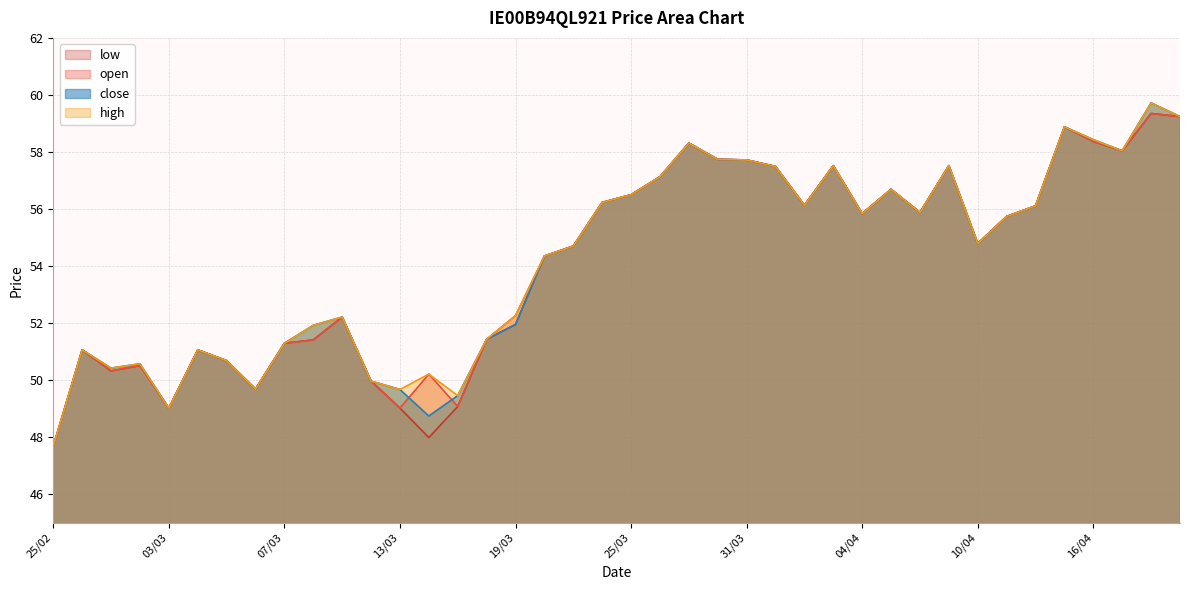

How many data points in low are above 55?

20